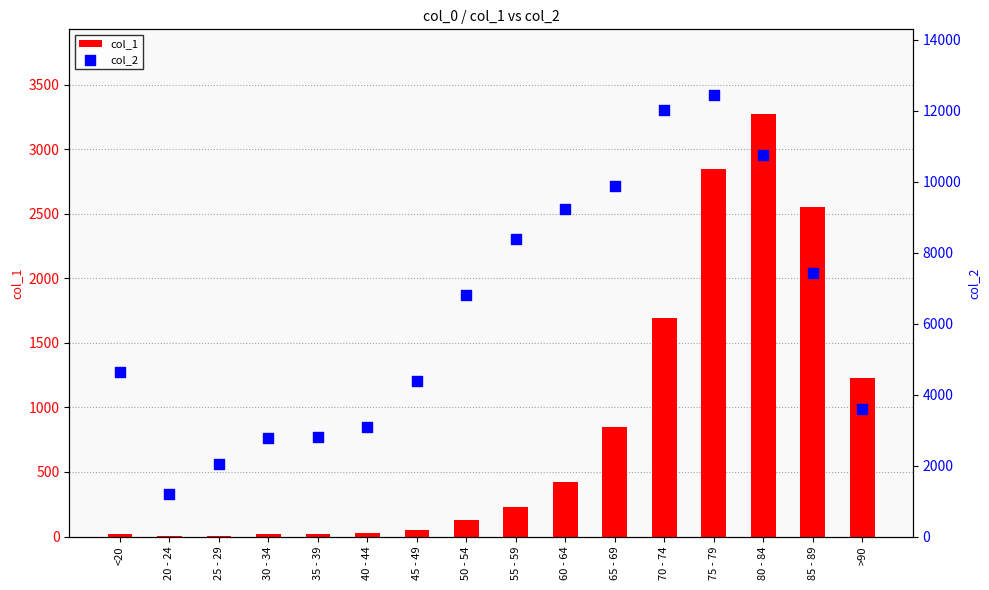

Which series reaches the minimum Y coordinate?

col_1